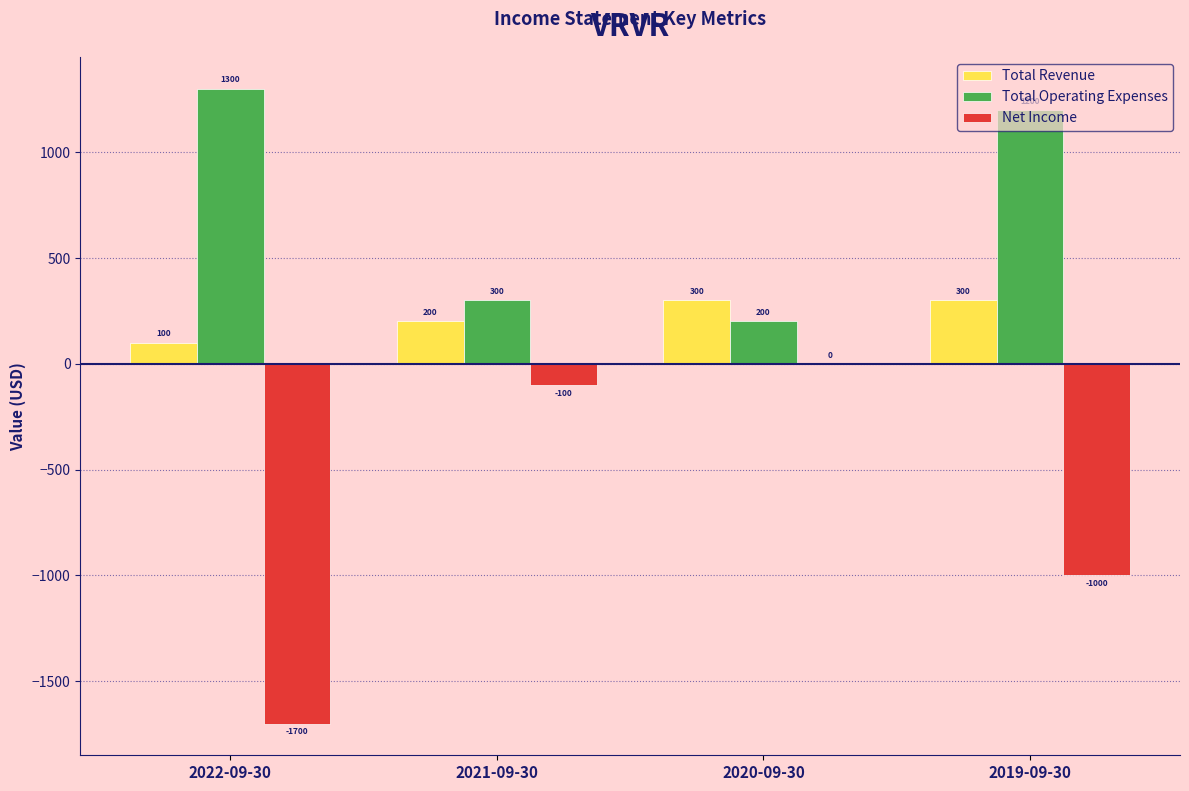

Reading right to left, list all the values displayed in this chart.

Total Revenue: 2019-09-30=300	2020-09-30=300	2021-09-30=200	2022-09-30=100
Total Operating Expenses: 2019-09-30=1200	2020-09-30=200	2021-09-30=300	2022-09-30=1300
Net Income: 2019-09-30=-1000	2020-09-30=0	2021-09-30=-100	2022-09-30=-1700